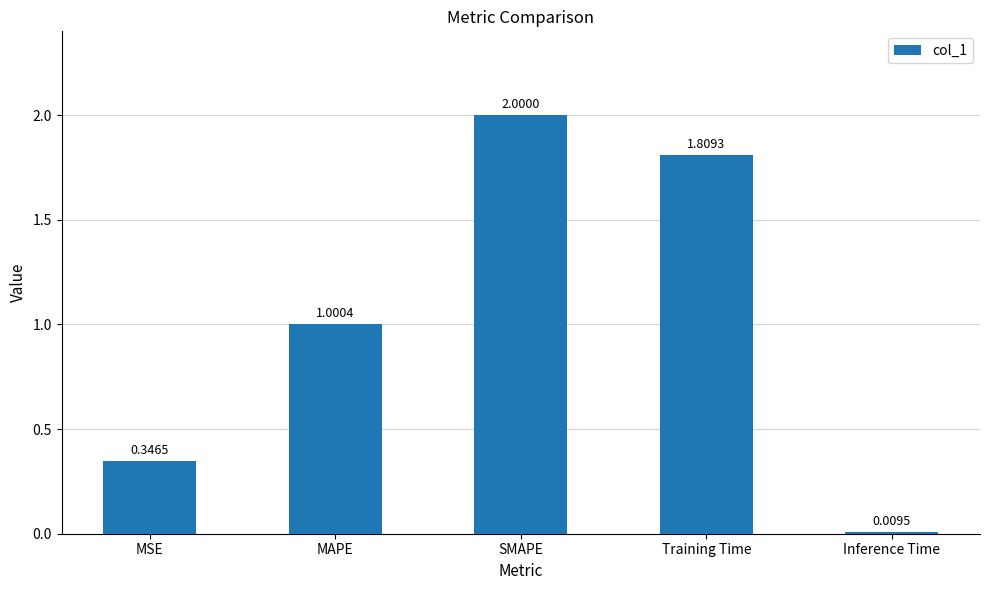

What is the change in value from Training Time to Inference Time?

-1.8